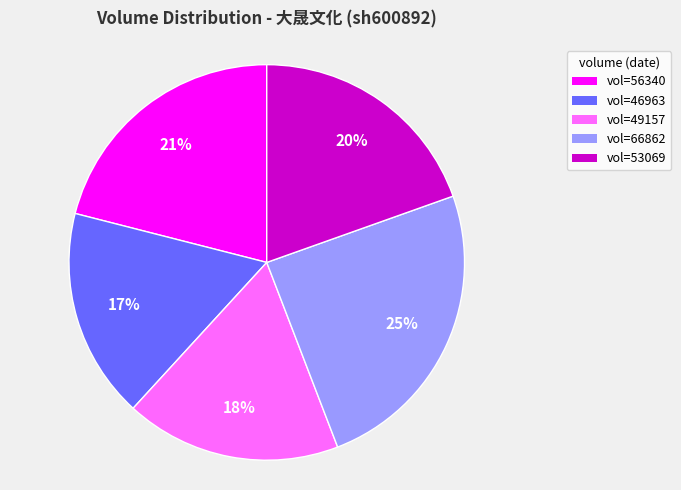

How many slices are in this pie chart?

5